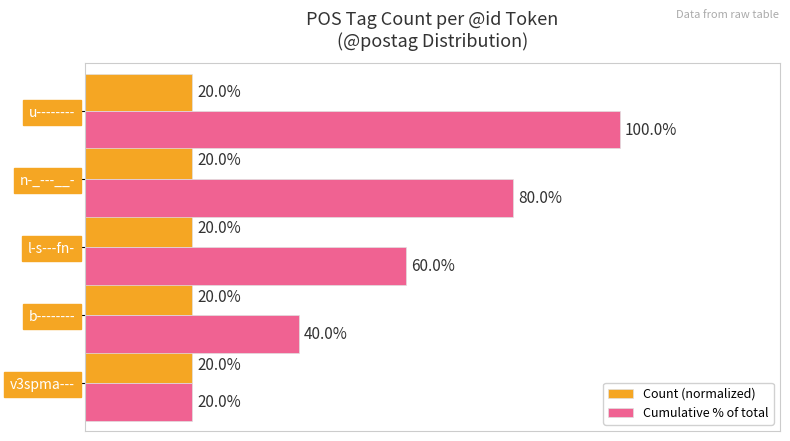

What are all the series names shown in the legend?

Count (normalized), Cumulative % of total